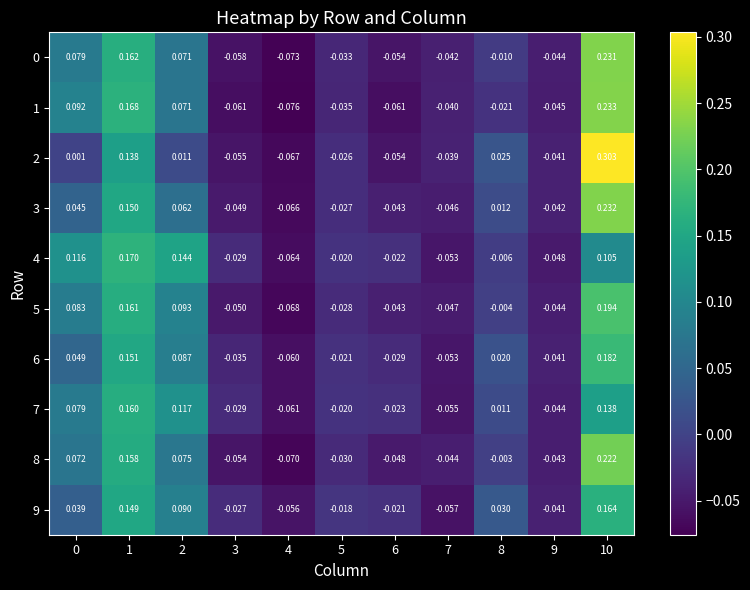

True or false: 1 has a value of -0.0 at 9.

False